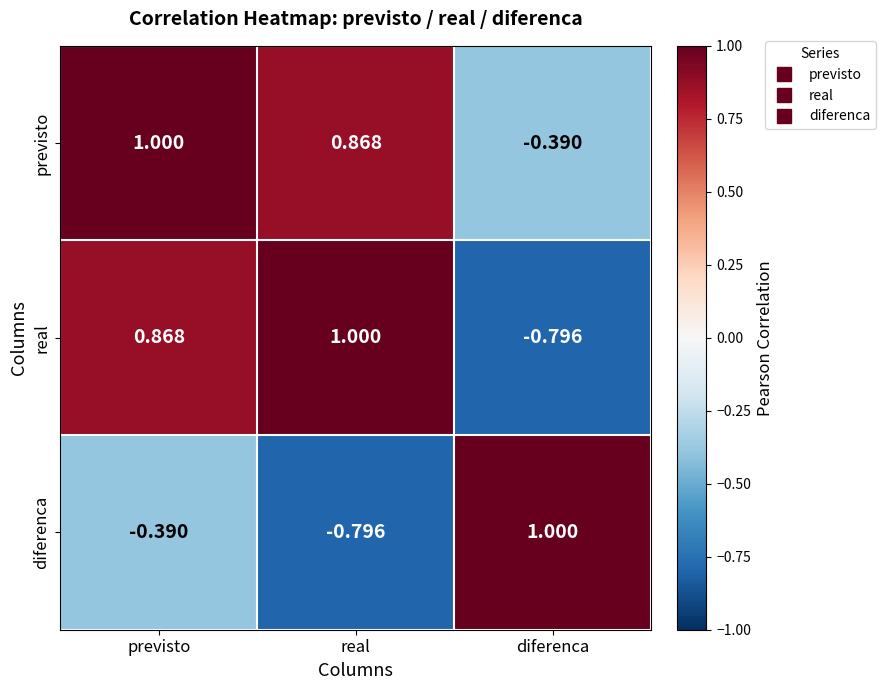

At which label does diferenca first exceed 0?

diferenca